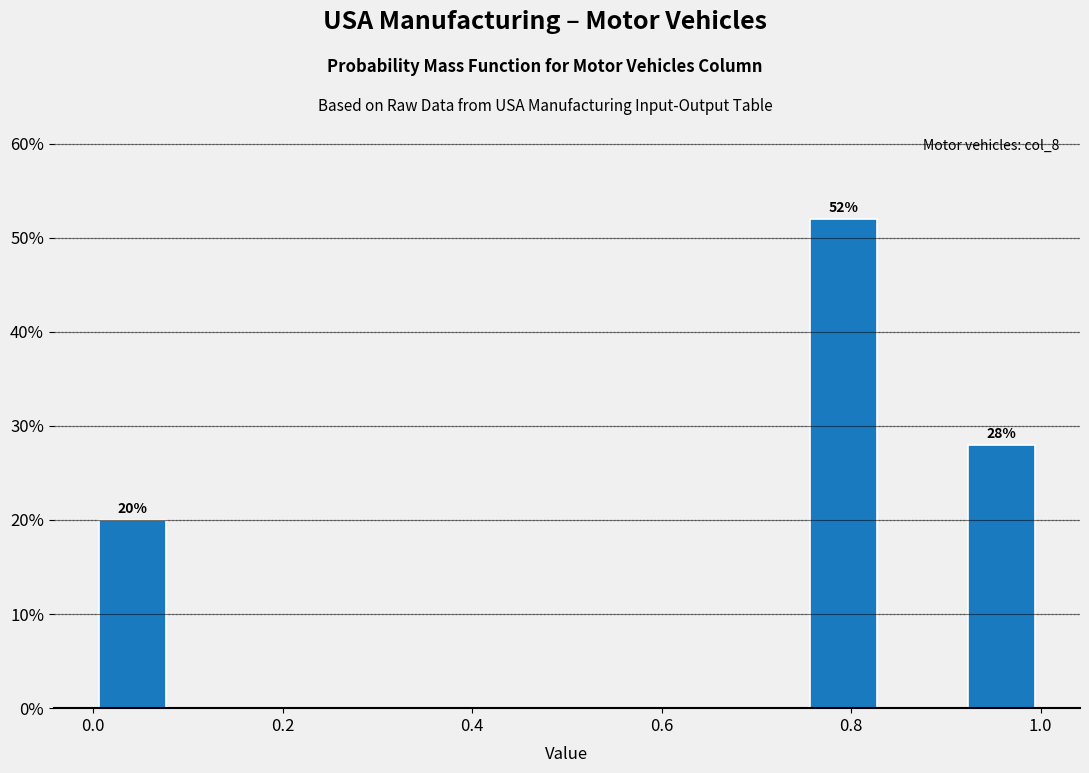

Over which range of the x-axis is the bar tallest?

0.76 to 0.84